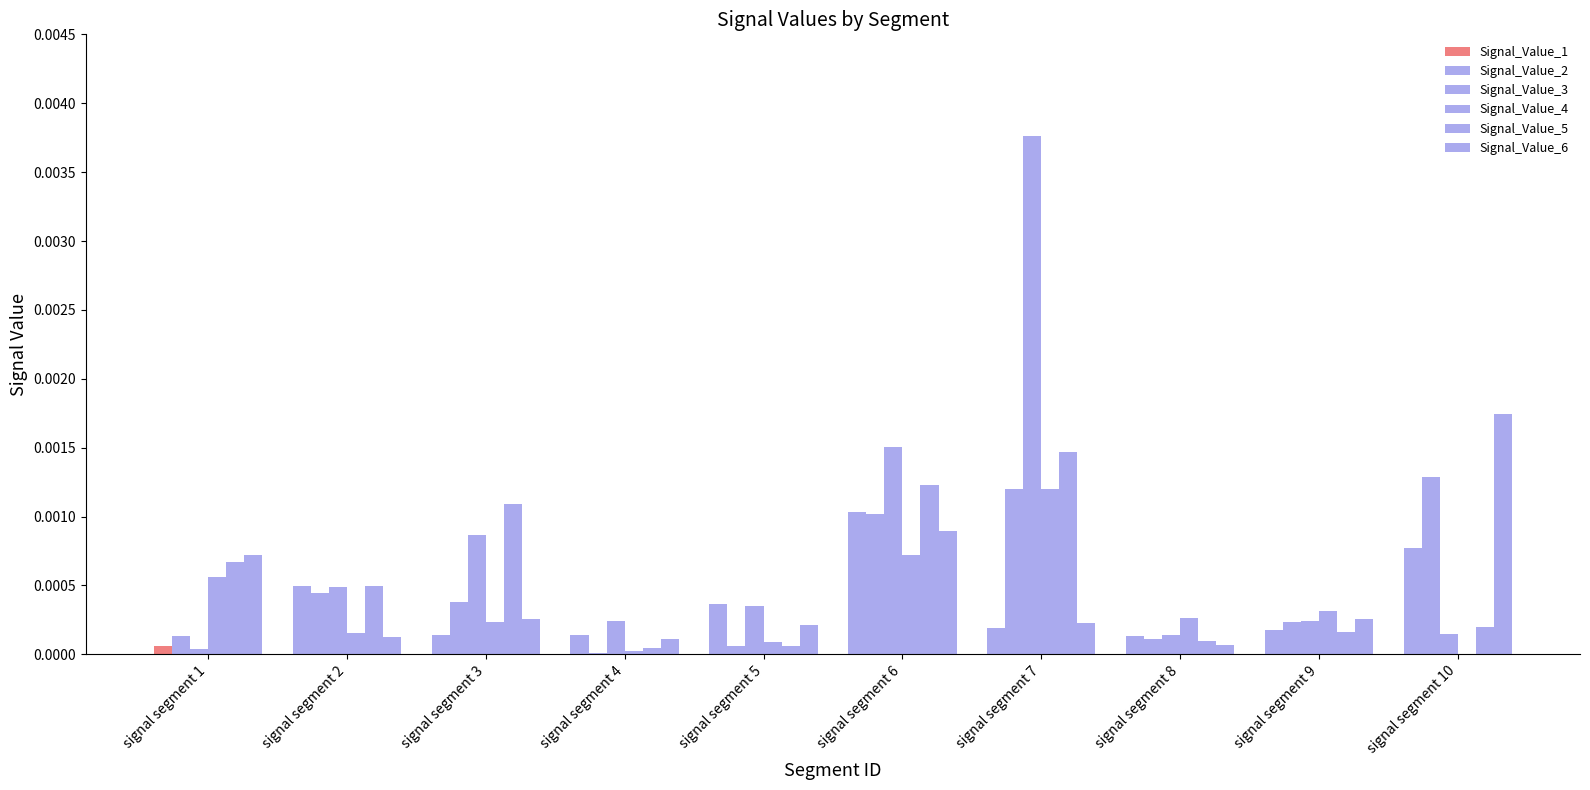

How many groups of bars are there?

10